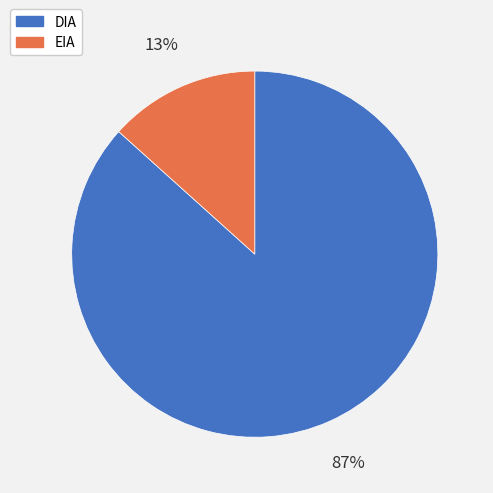

True or false: EIA accounts for 13% of the total.

True